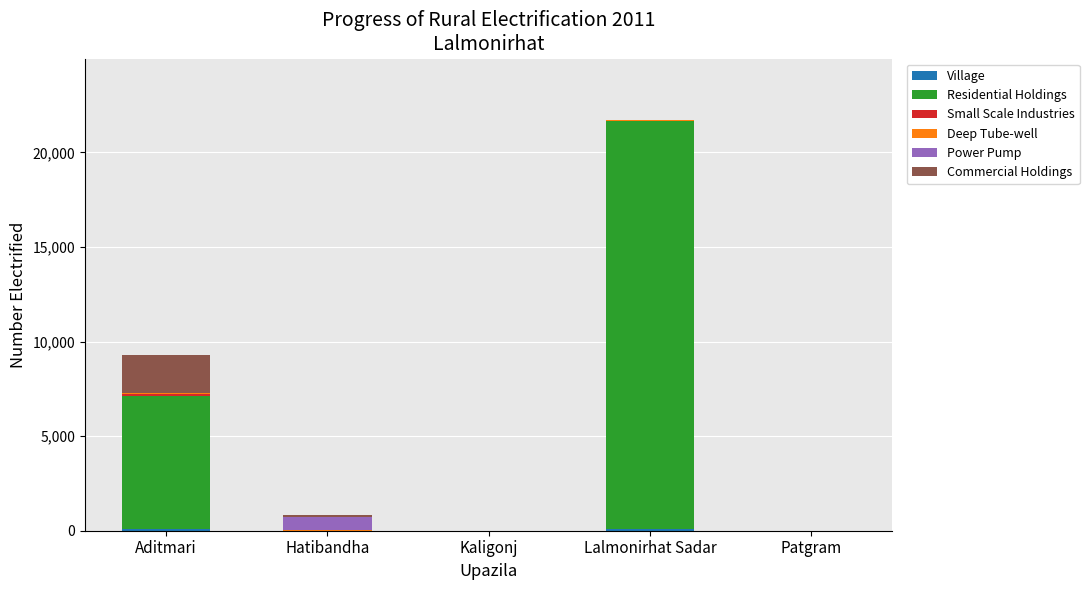

At which category is the sum across all series the highest?

Lalmonirhat Sadar